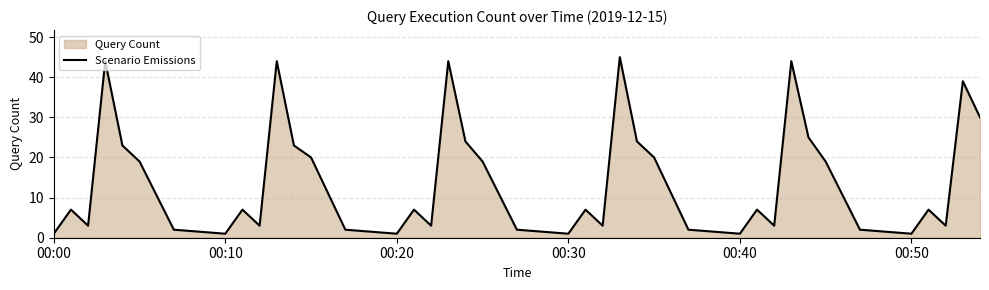

What is the difference between the maximum and minimum values?

44